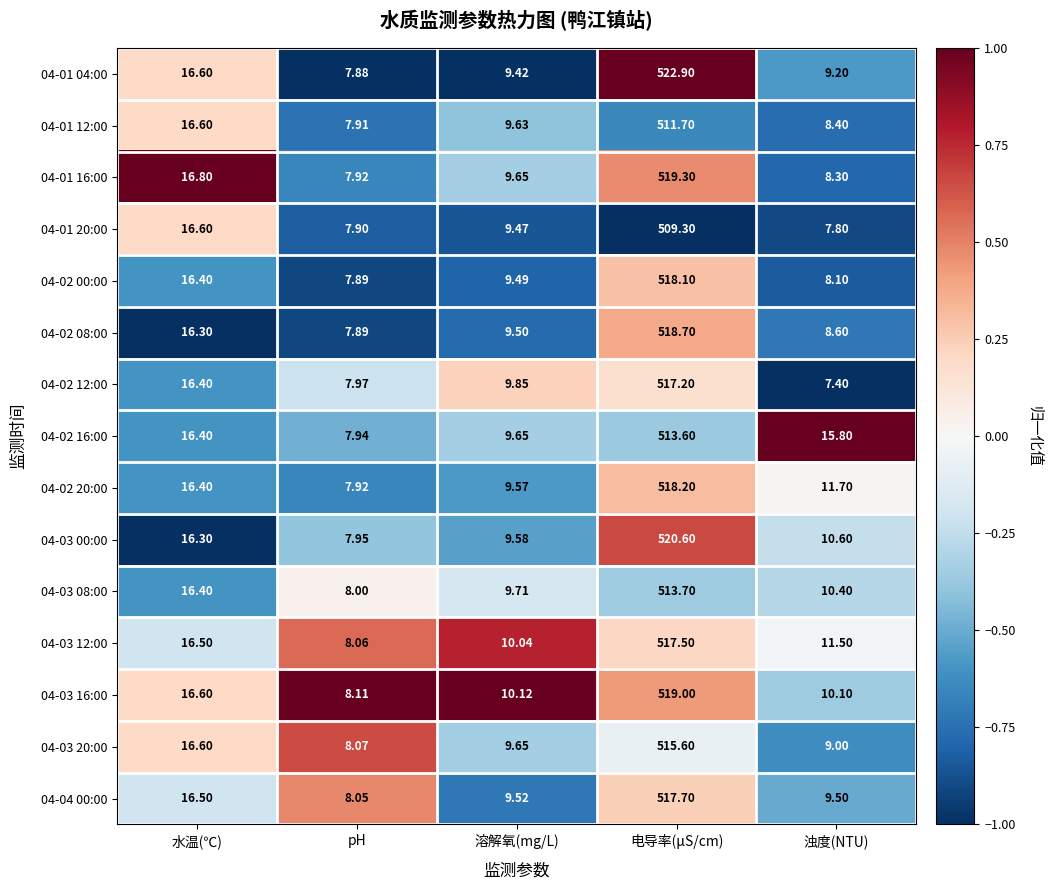

How many values in the 04-02 12:00 series exceed 9?

3